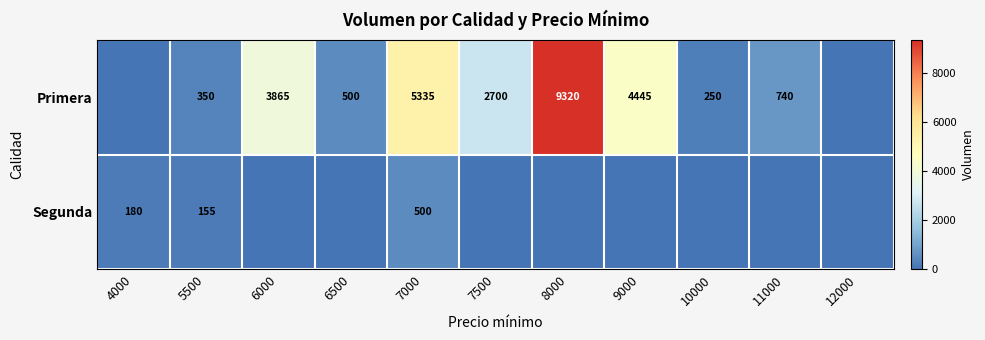

What is the spread (max minus min) of values at 7500?

2700